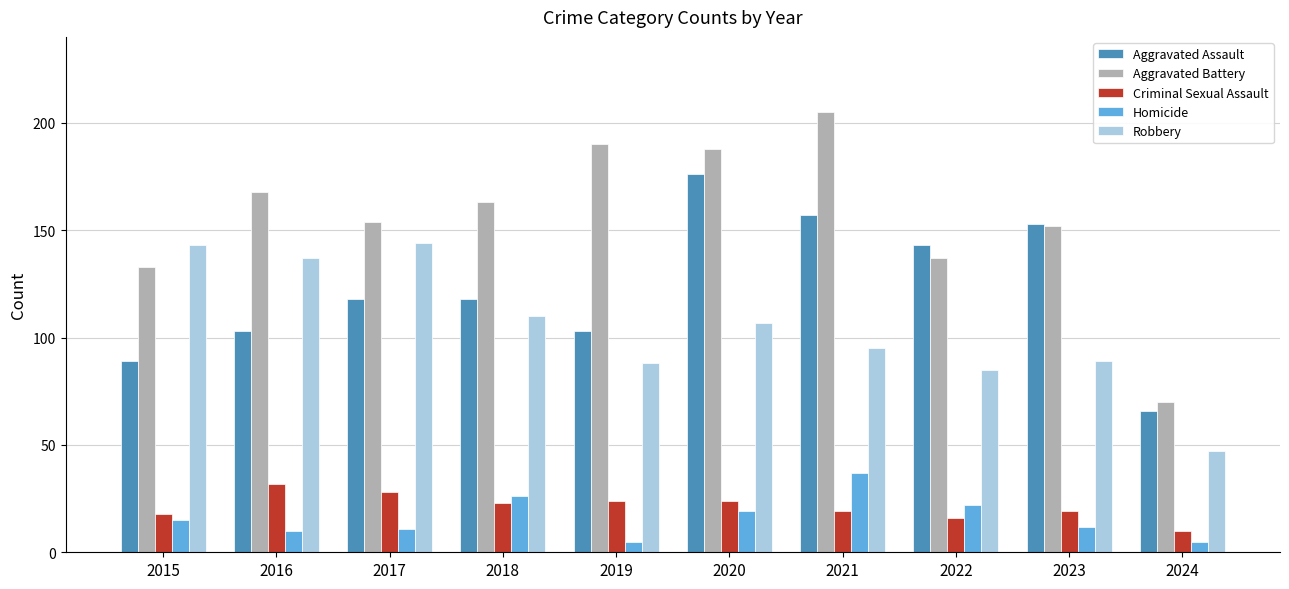

What are all the series names shown in the legend?

Aggravated Assault, Aggravated Battery, Criminal Sexual Assault, Homicide, Robbery